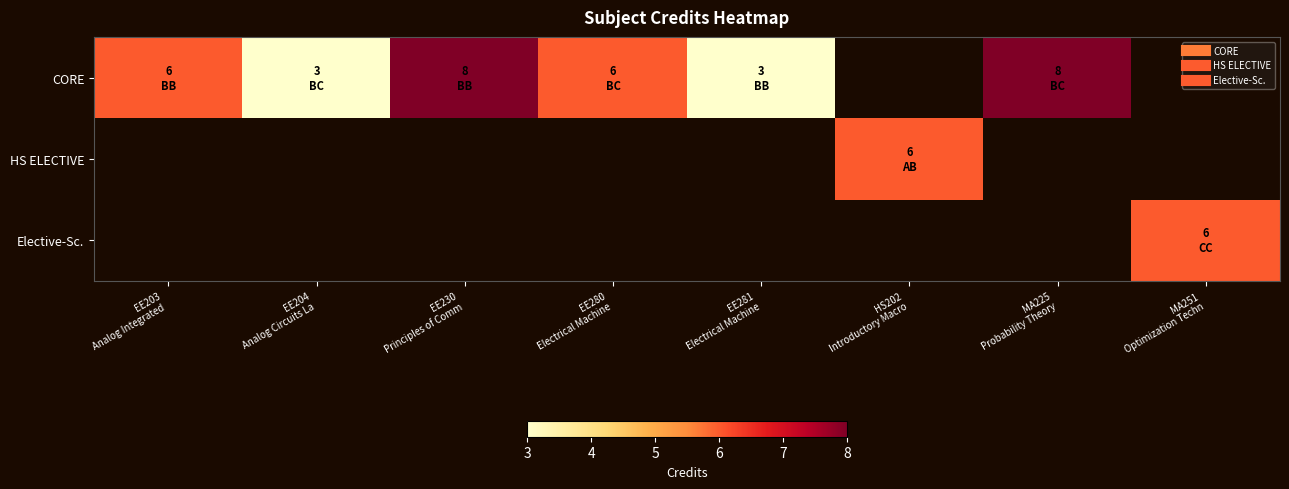

List the labels in order of CORE value, smallest first.

EE204 Analog Circuits La, EE281 Electrical Machine, EE203 Analog Integrated, EE280 Electrical Machine, EE230 Principles of Comm, HS202 Introductory Macro, MA225 Probability Theory, MA251 Optimization Techn